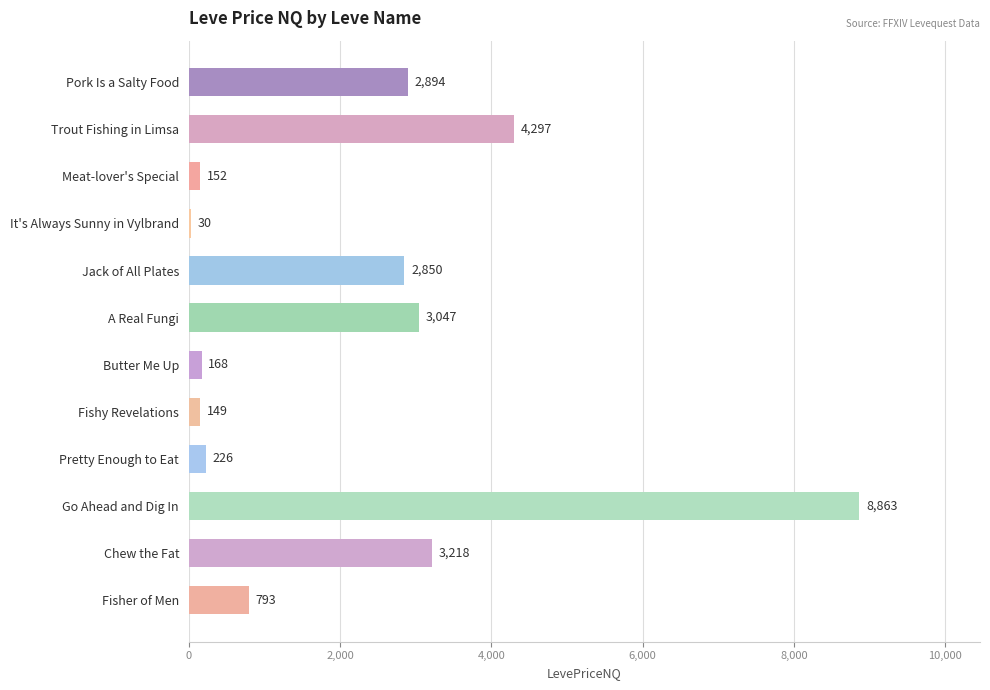

Which label corresponds to the largest value in the chart?

Go Ahead and Dig In